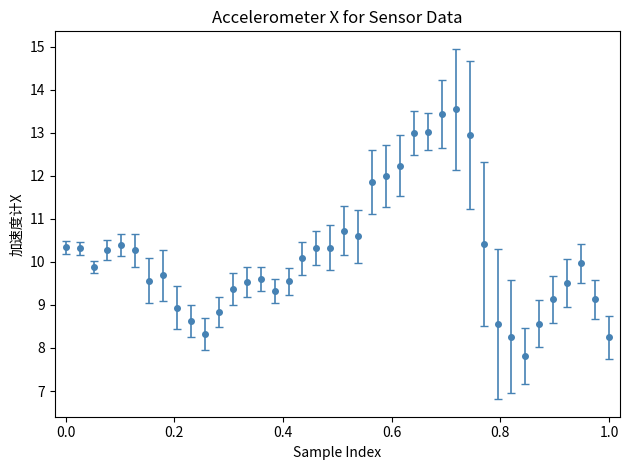

True or false: the data has more than 0 interior local peaks.

True